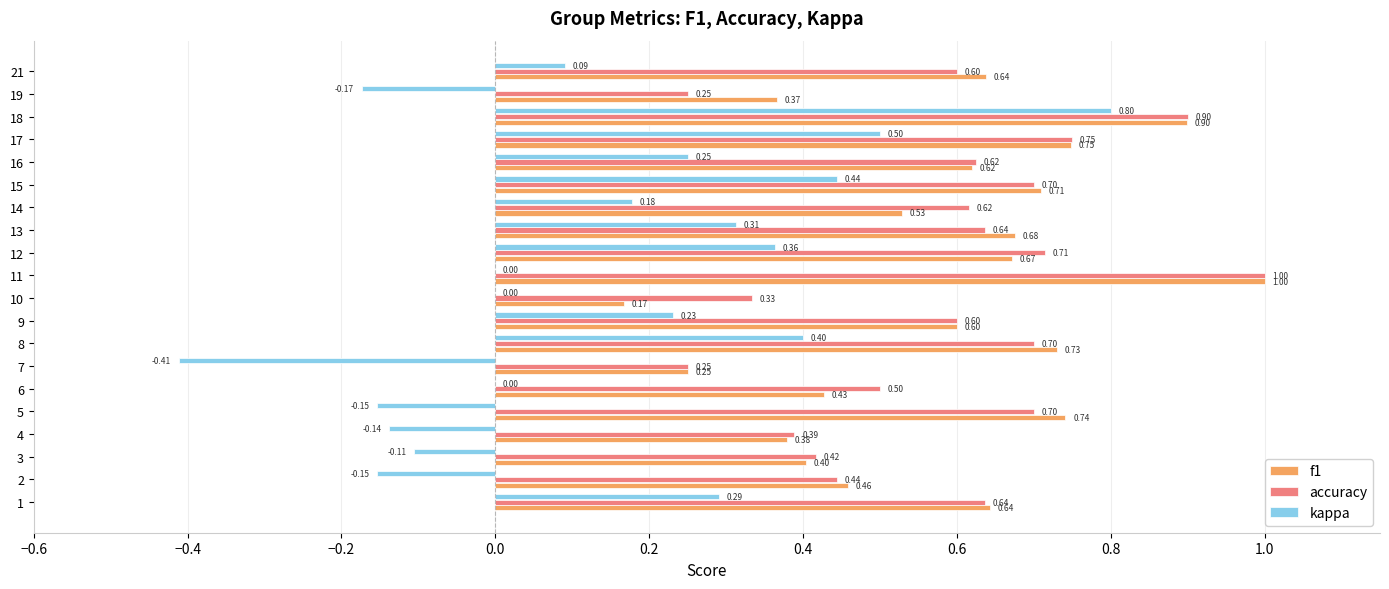

What is the sum of all accuracy values?

11.8